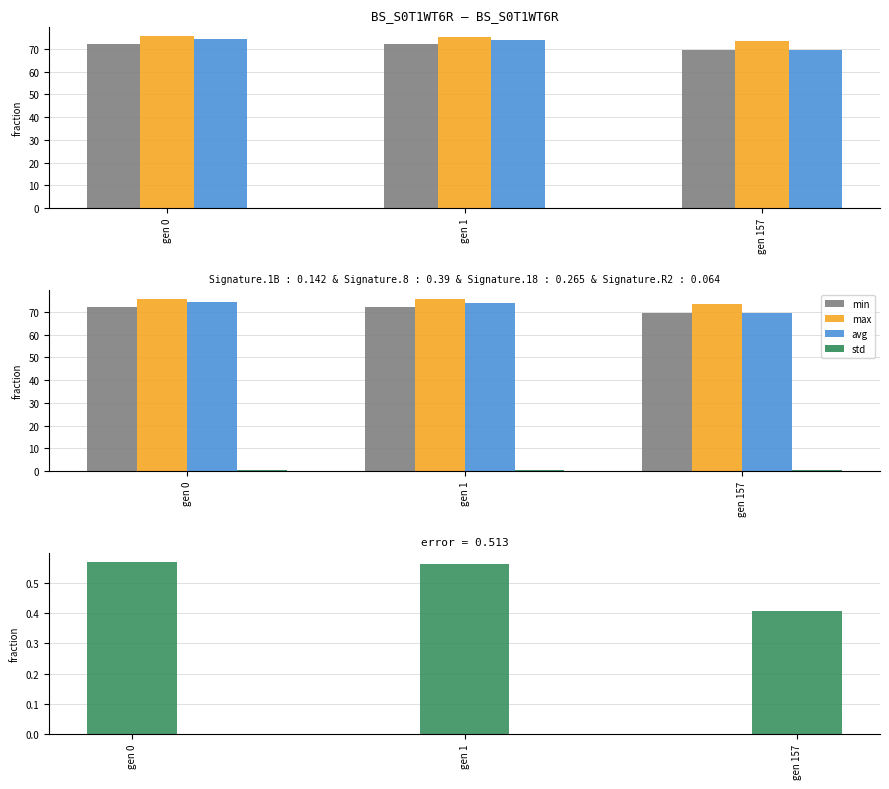

True or false: min has a value of 50.6 at gen 0.

False